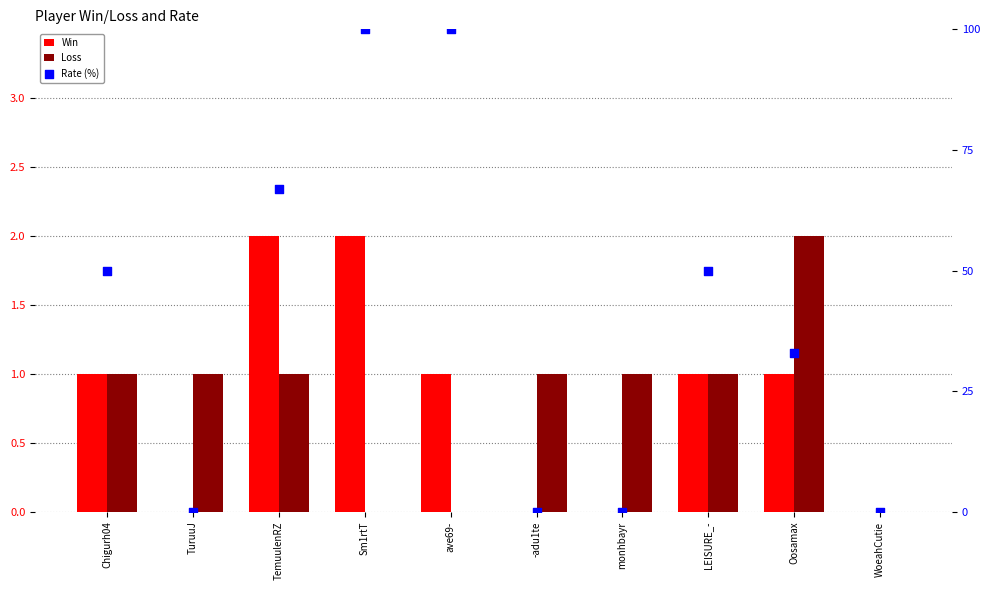

Which series has the largest total across all categories?

Rate (%)